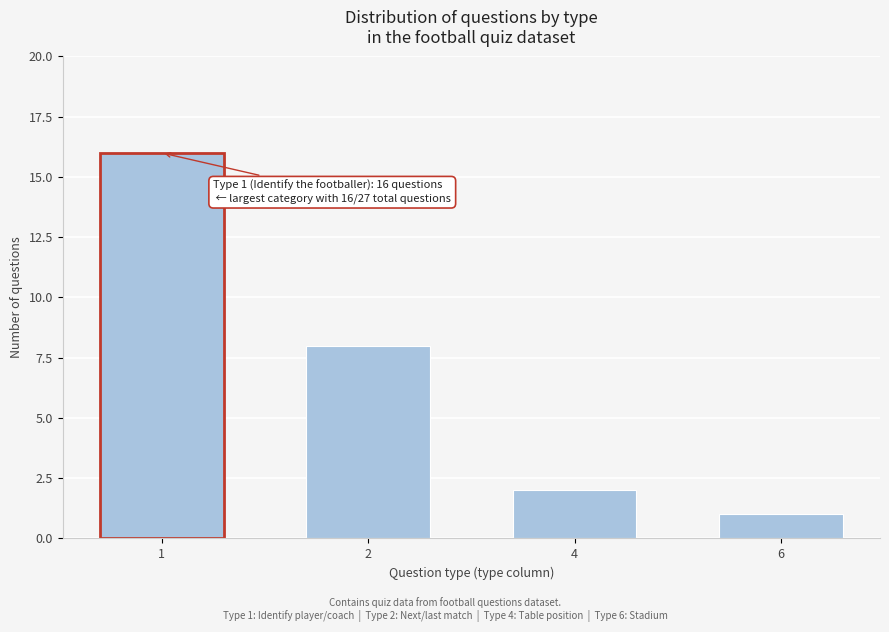

Reading left to right, what are all the values shown in this chart?

16	8	2	1